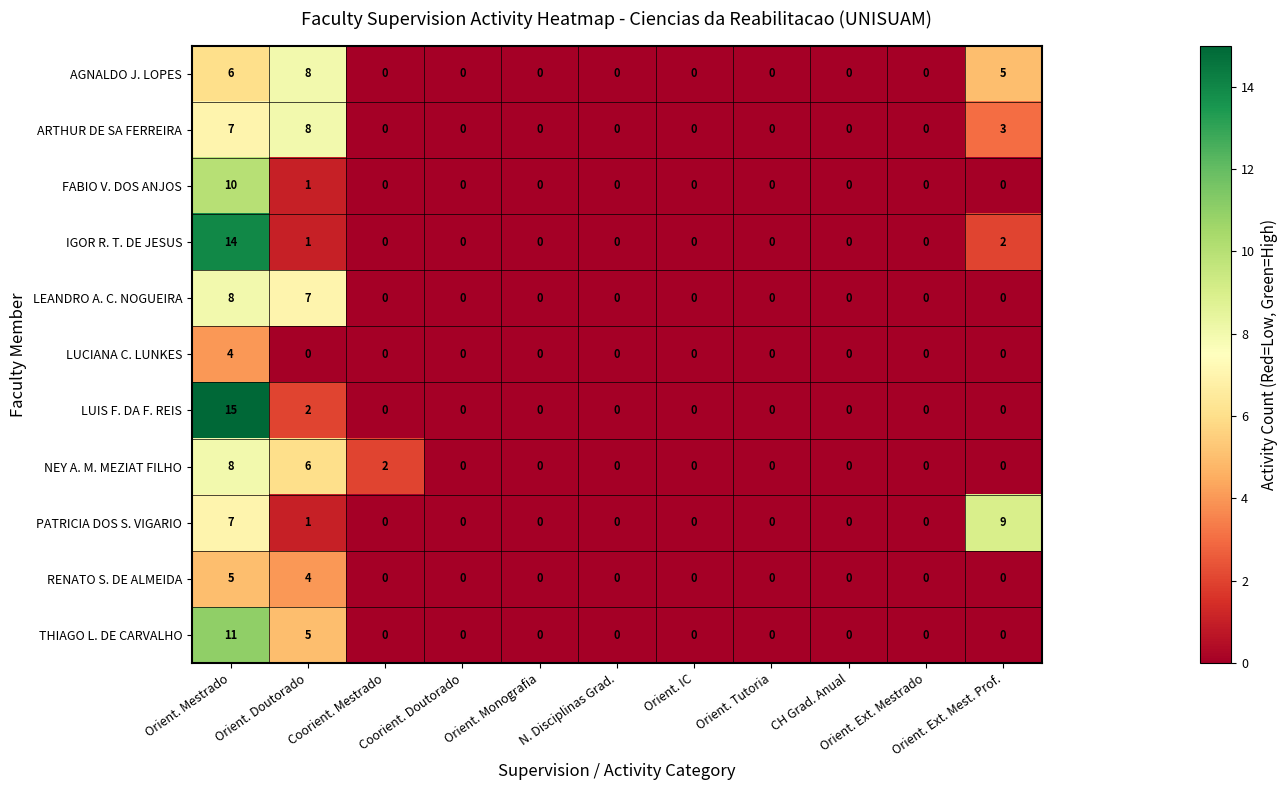

What is the difference between the maximum and minimum values in the RENATO S. DE ALMEIDA series?

5